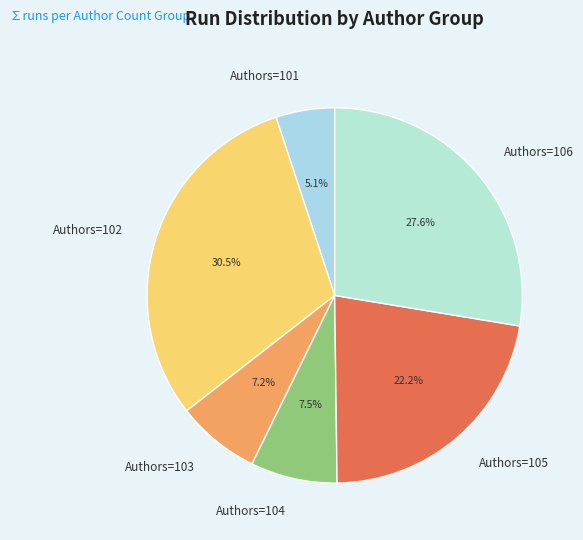

How much of the chart is everything except Authors=106?

72.4%